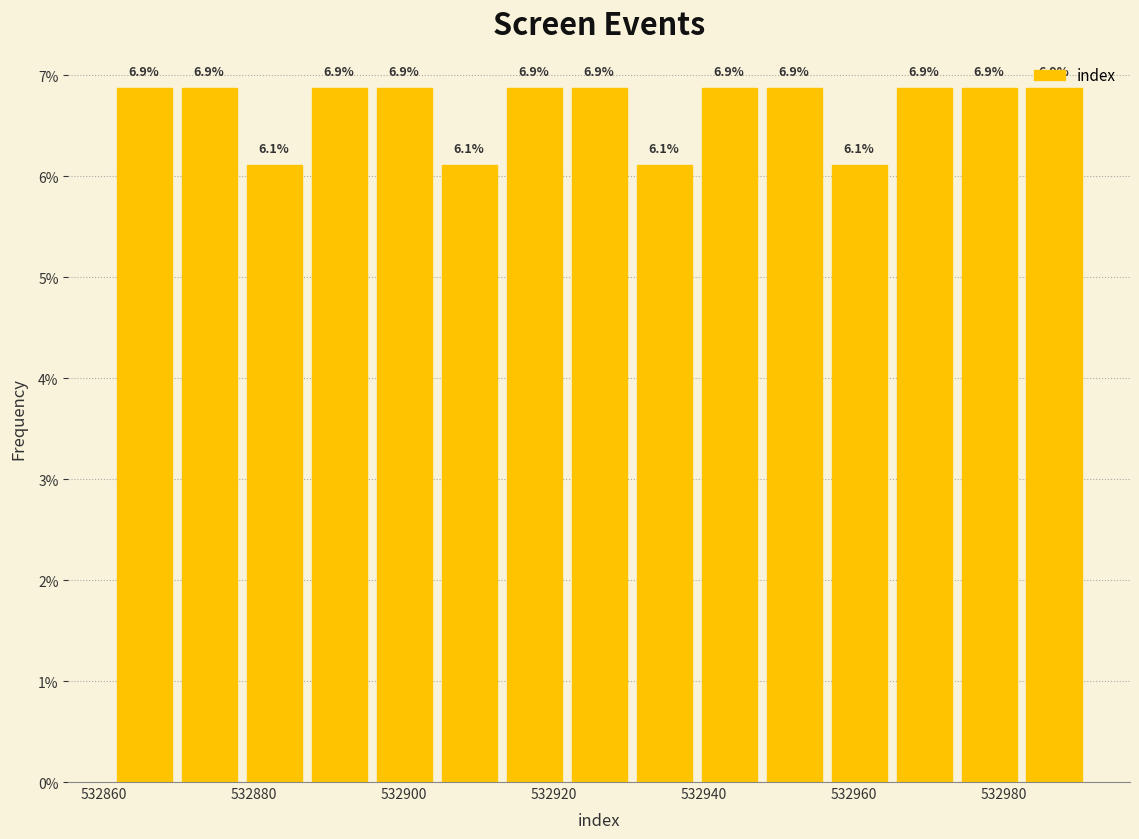

What is the height of the bar covering 532930 to 532940 on the x-axis? The bar edges are not printed on the chart, so give them approximately, as read against the axis.

6.1